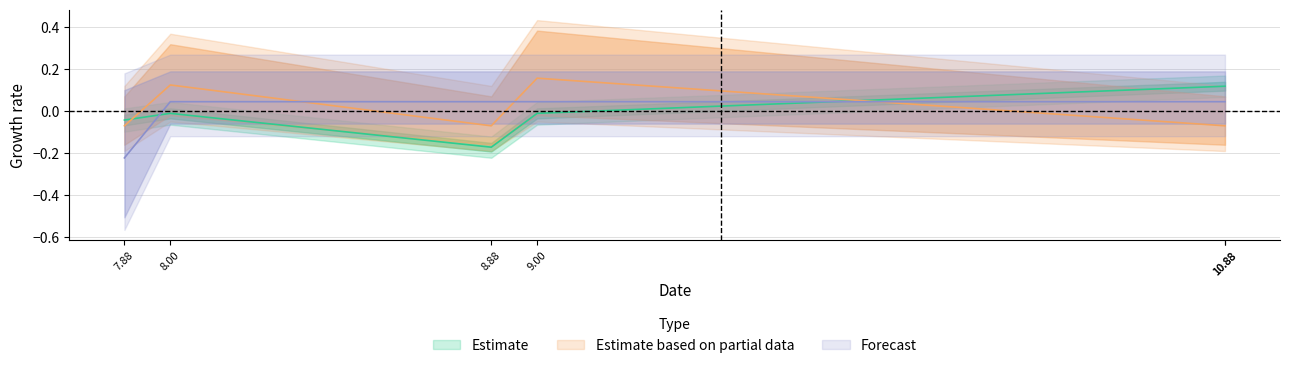

How many series are shown in this chart?

3